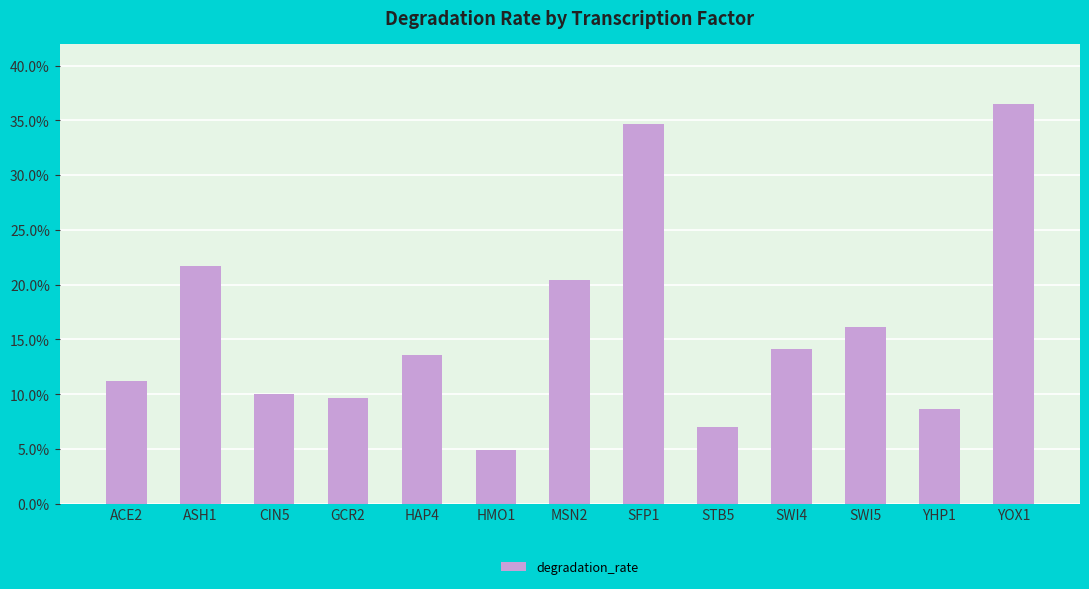

What position from the left is STB5?

9